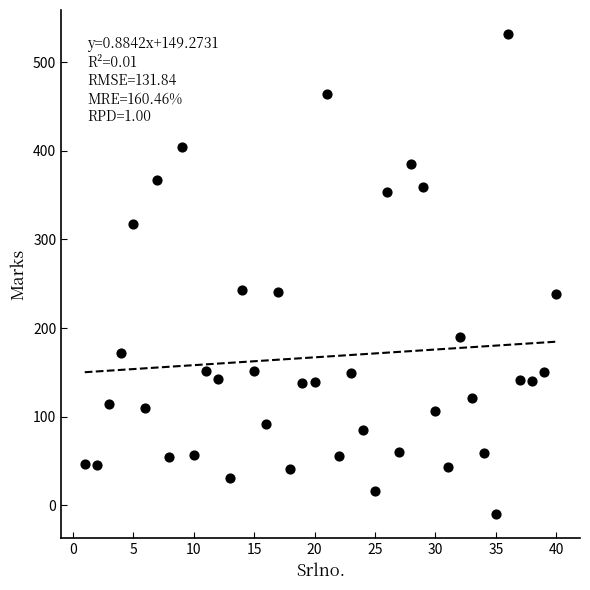

What is the range of X values (max minus min)?

39